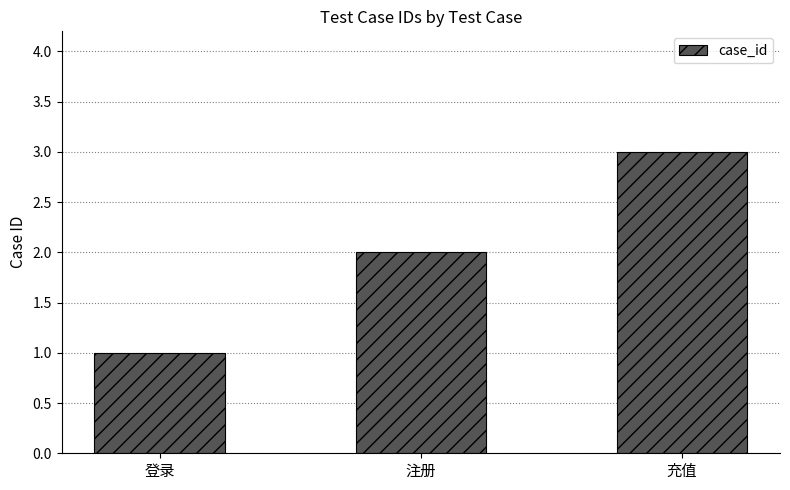

At which category does the chart reach its minimum across all series?

登录